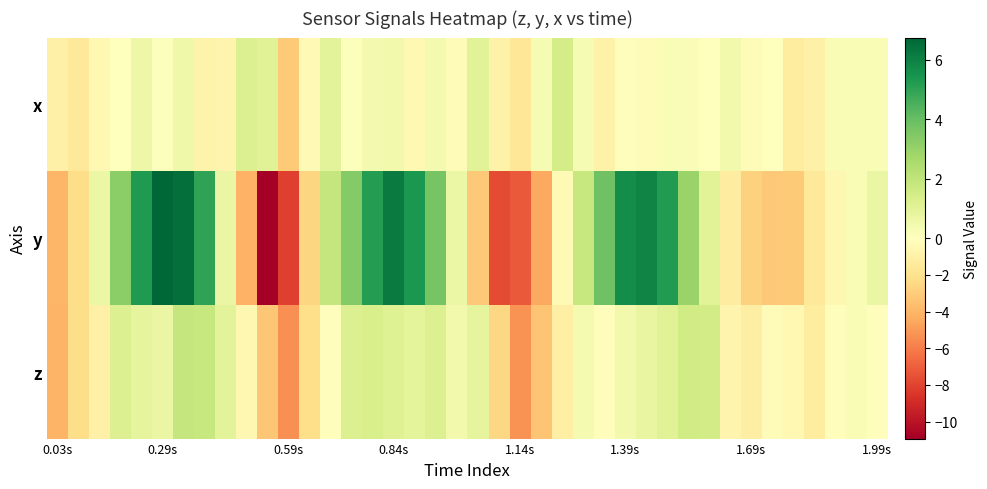

Rank the series by their average value, from highest to lowest.

y, x, z